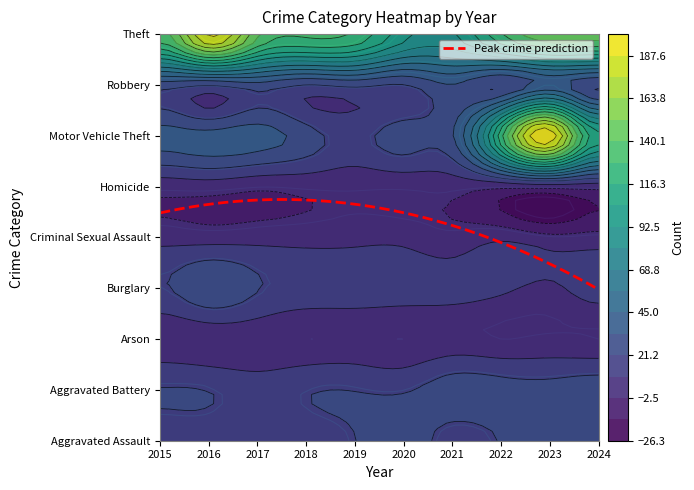

At which label does Motor Vehicle Theft first exceed 38?

2017